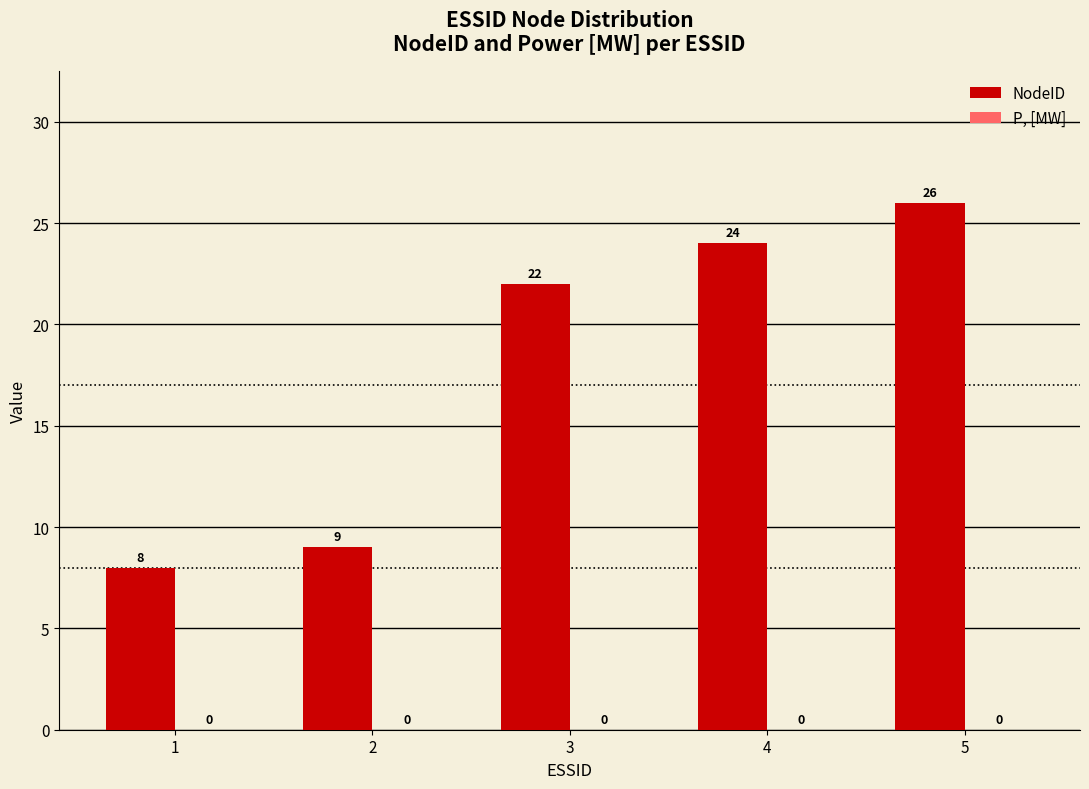

What is the value of the 4th bar from the left?

24